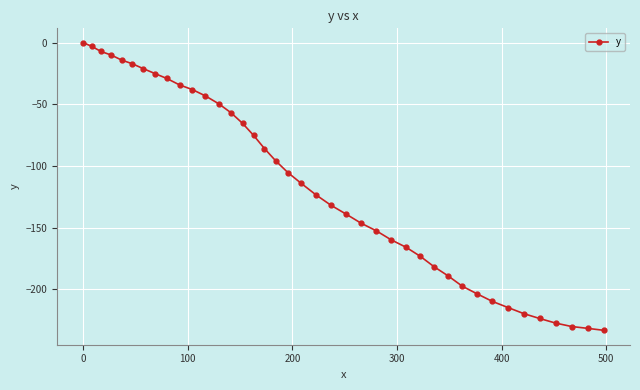

What is the smallest value displayed?

-233.1